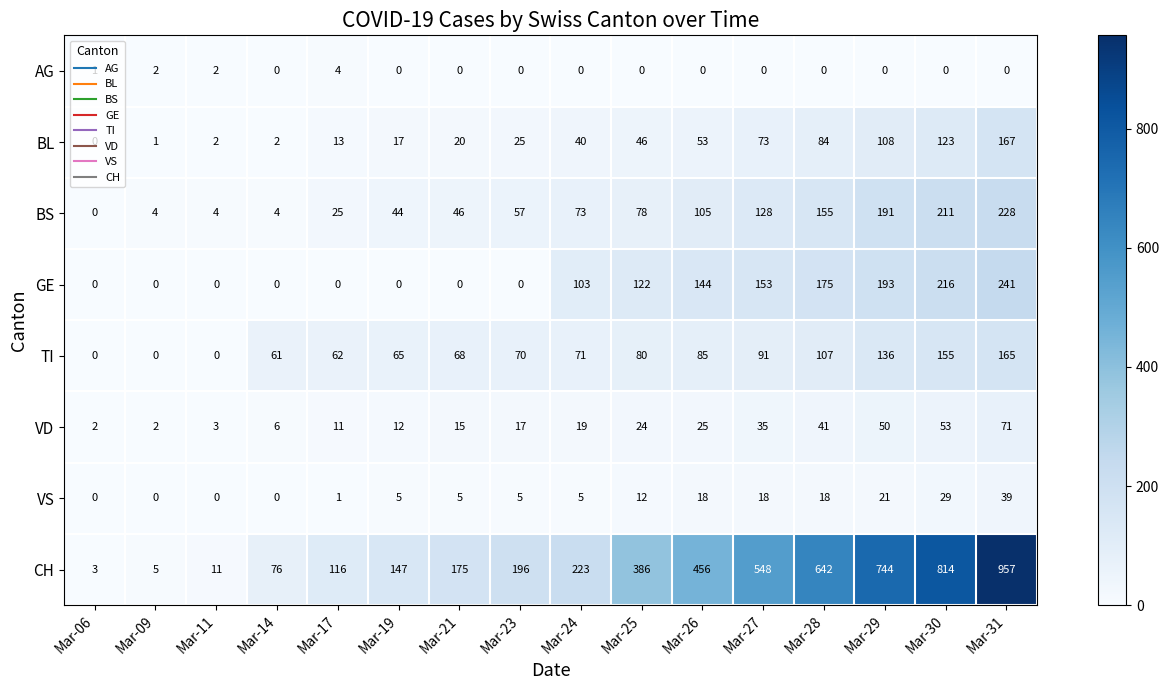

What is the maximum value shown in the chart?

957